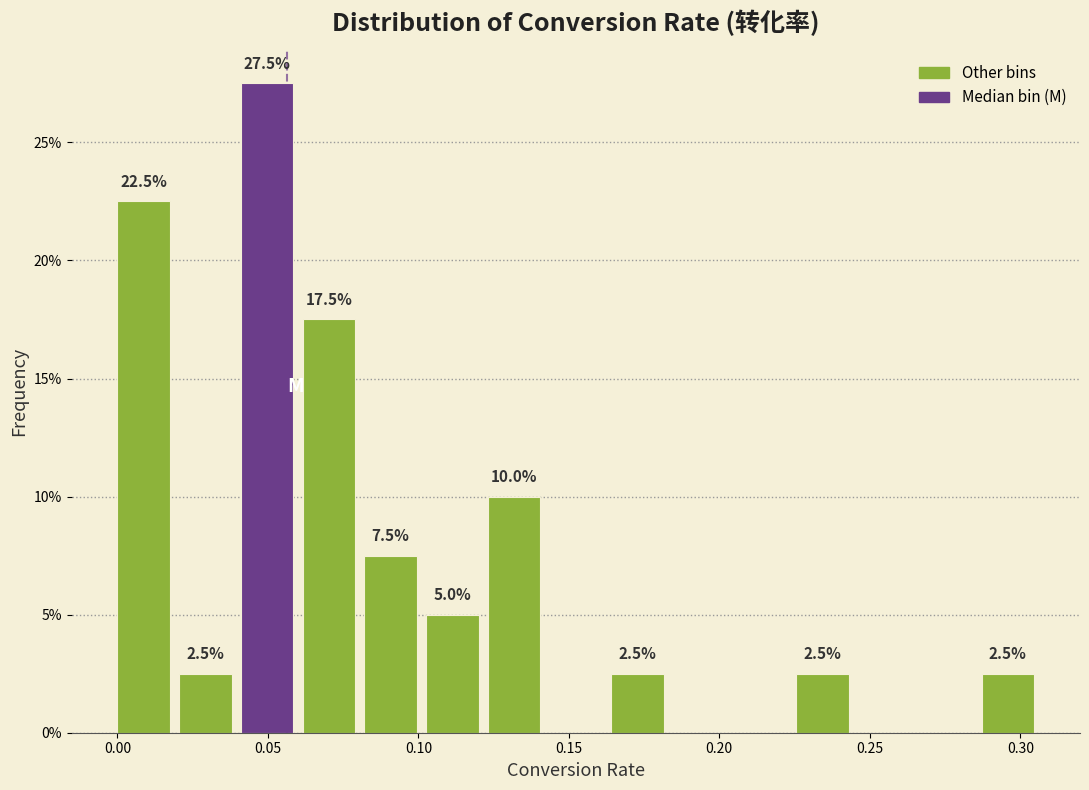

Over which range of the x-axis is the bar tallest?

0.040 to 0.060